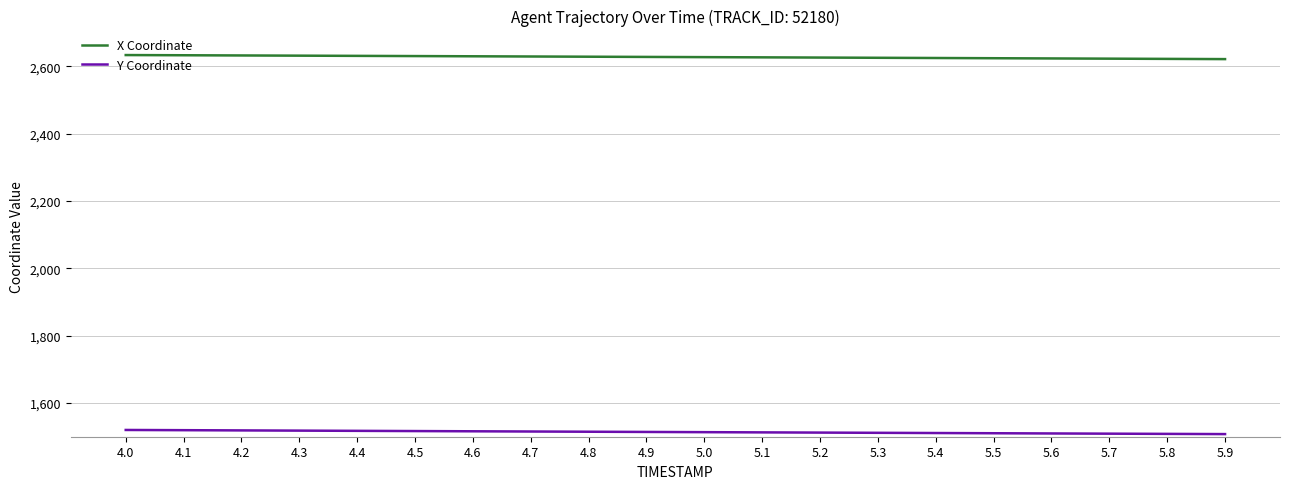

At which label does Y Coordinate first exceed 1514?

4.0